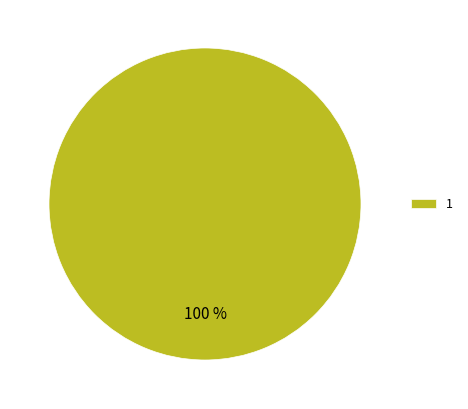

What percentage is the 1 slice, to the nearest percent?

100%